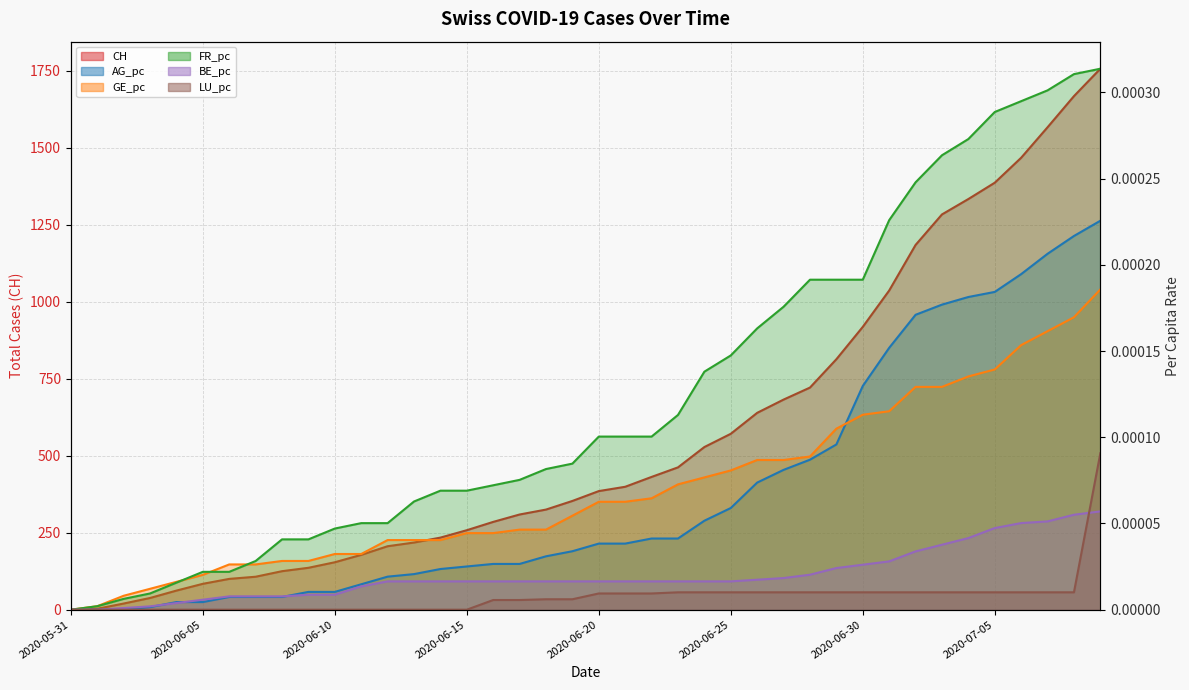

The LU_pc series shows 0.0 at 2020-06-09. True or false?

True